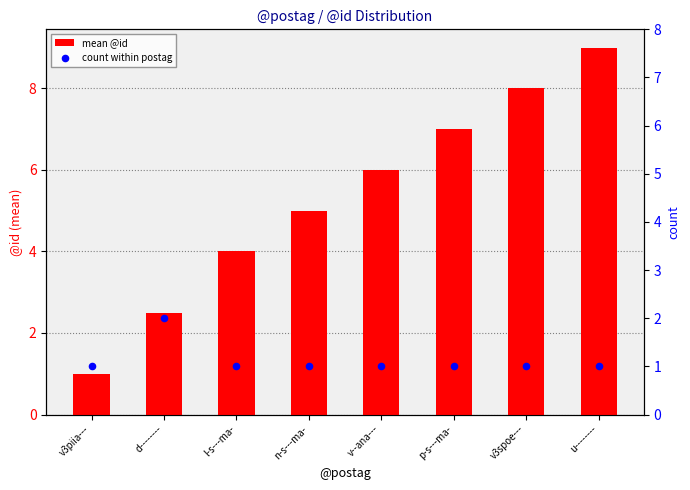

Which series has the largest total across all categories?

mean @id